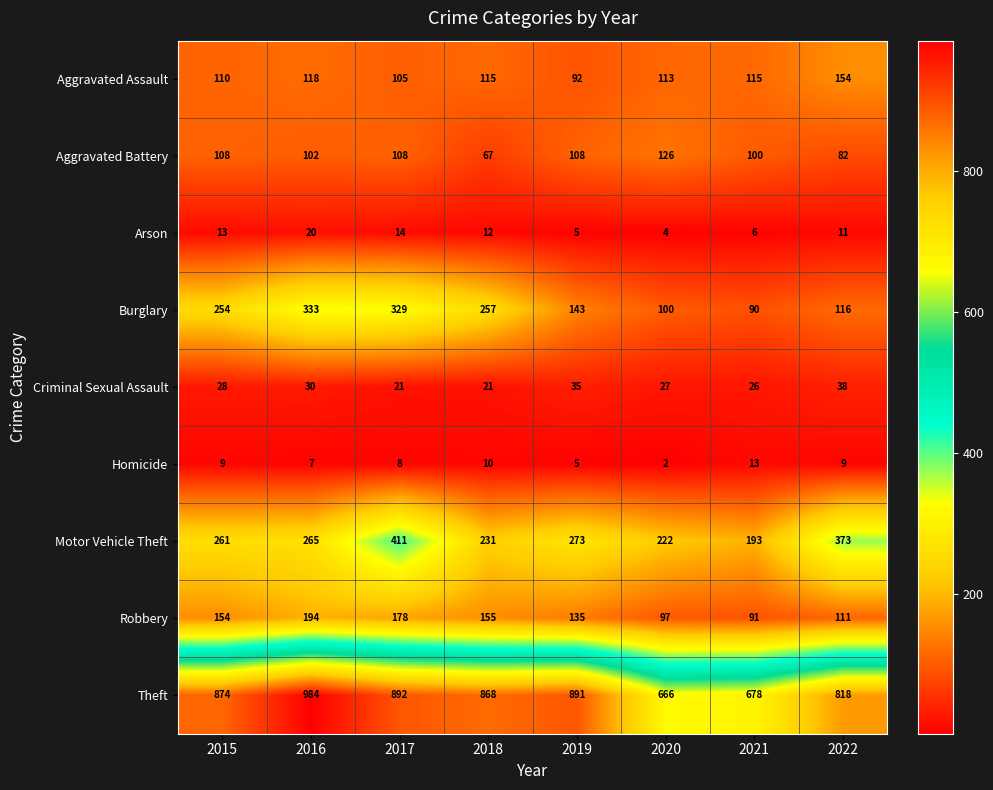

Count the number of data series in this chart.

9